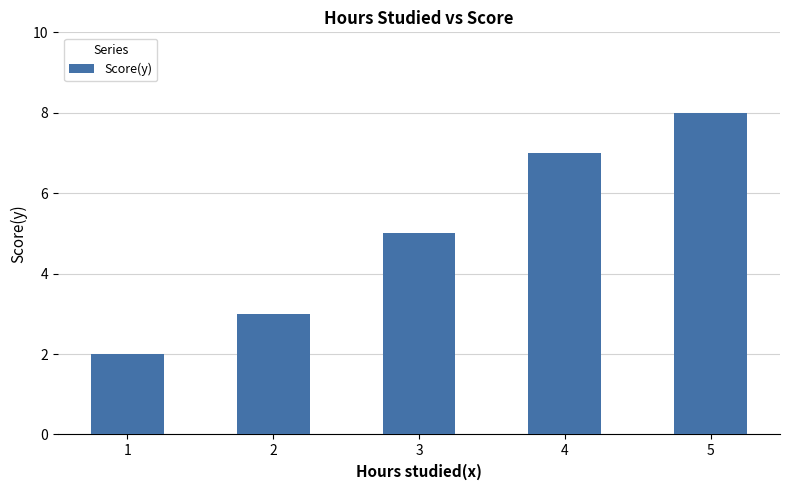

Reading right to left, what are all the values shown in this chart?

5=8	4=7	3=5	2=3	1=2